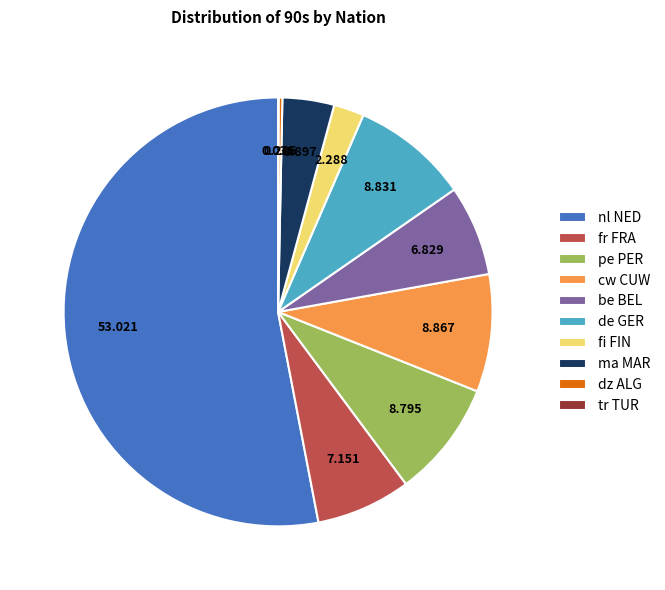

Does fr FRA account for over 50% of the chart?

No